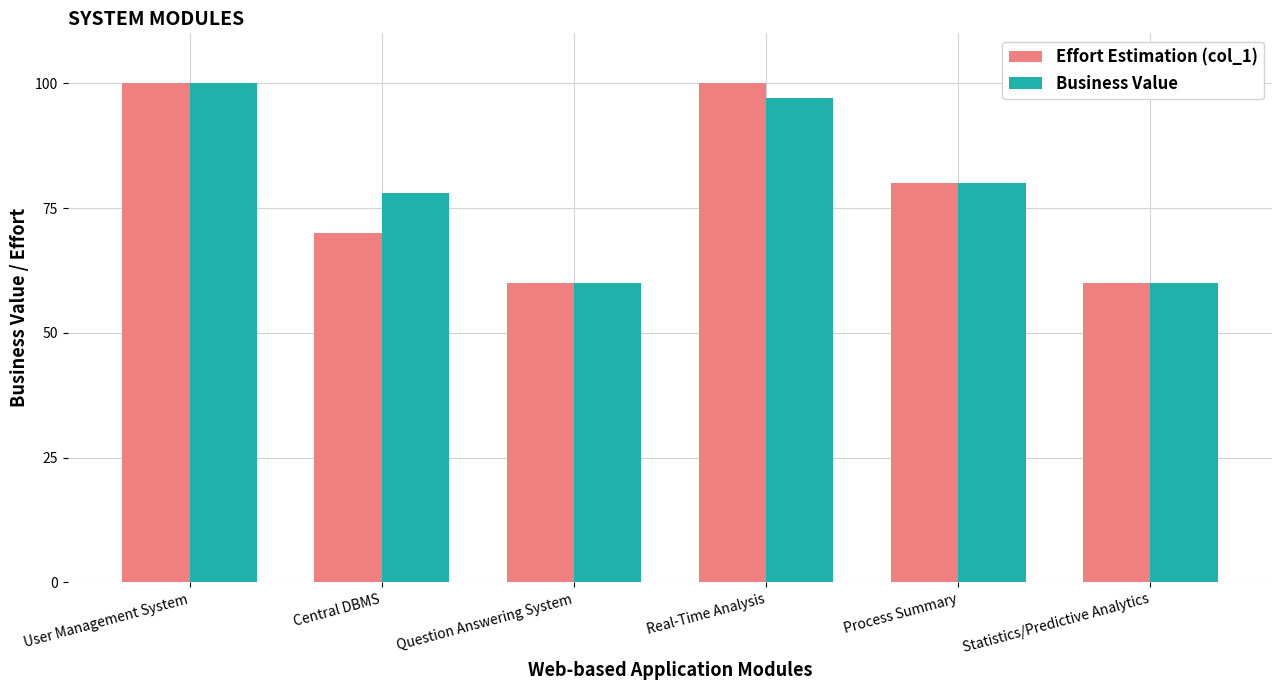

Count the number of data series in this chart.

2